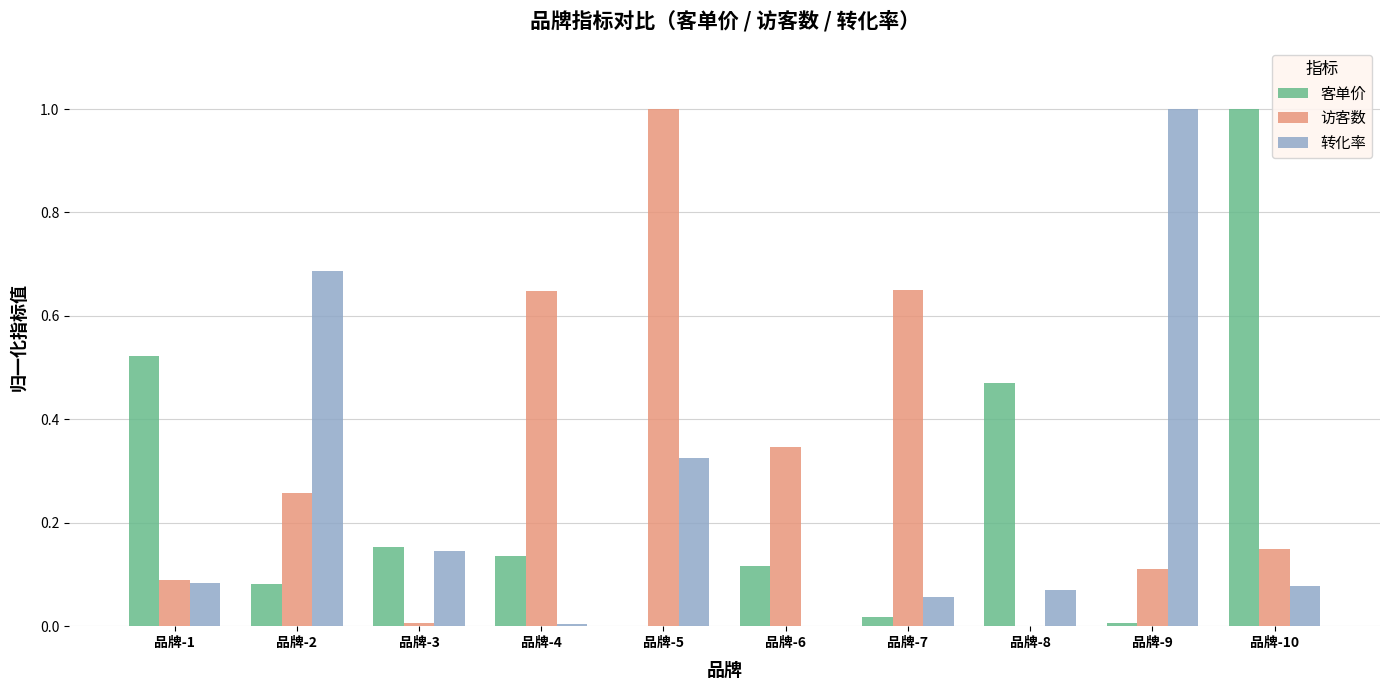

What is the sum of all 客单价 values?

2.5